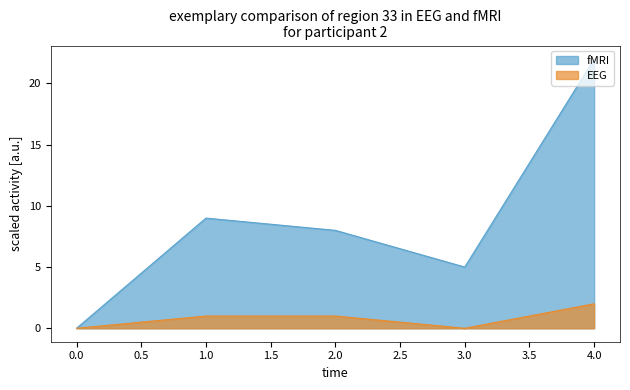

Is it true that EEG equals 2 at 2?

False